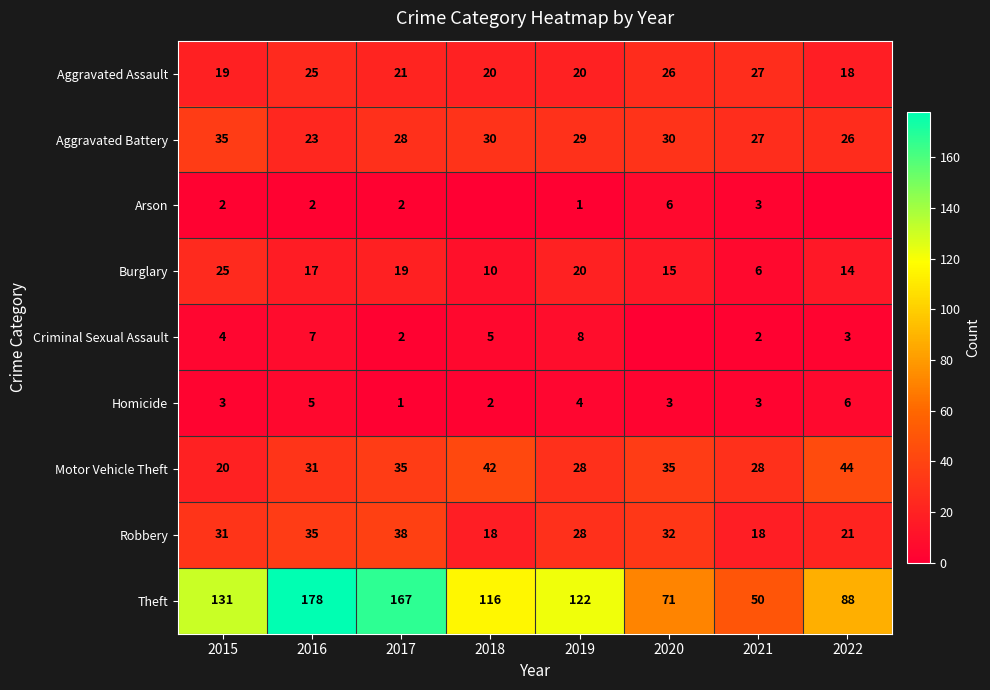

At which label is Burglary closest to 15?

2020